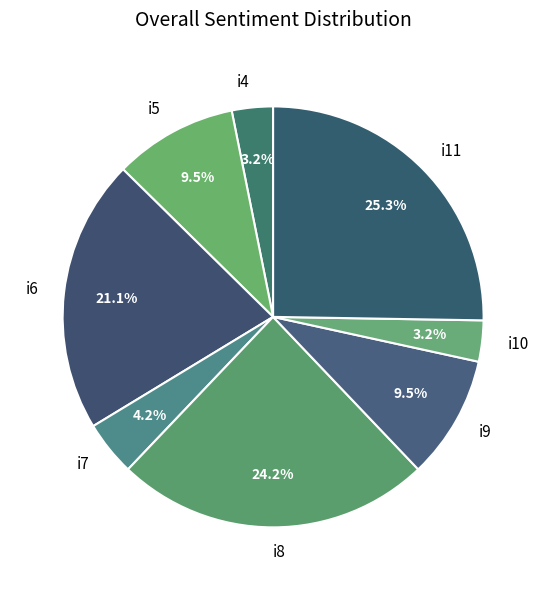

Which slice is the largest?

i11